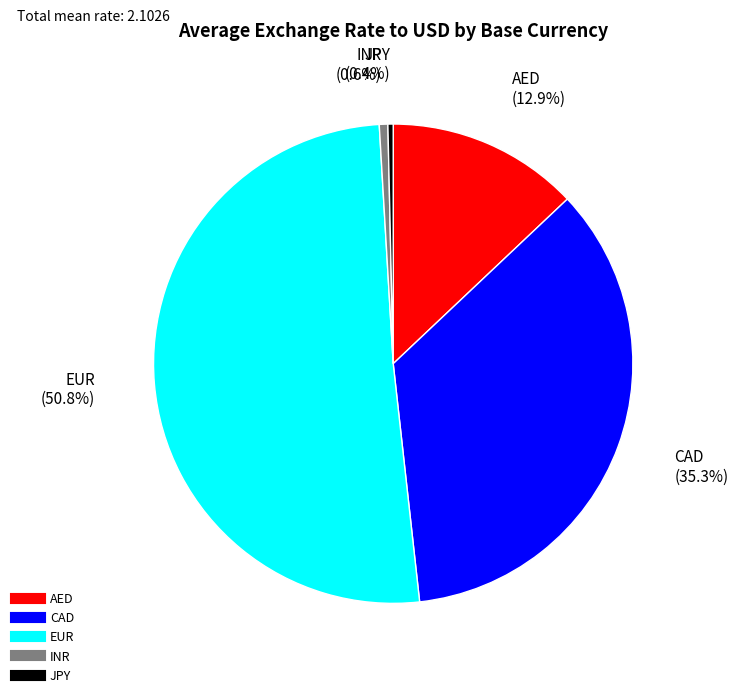

To the nearest percent, what percentage of the pie is CAD?

35%